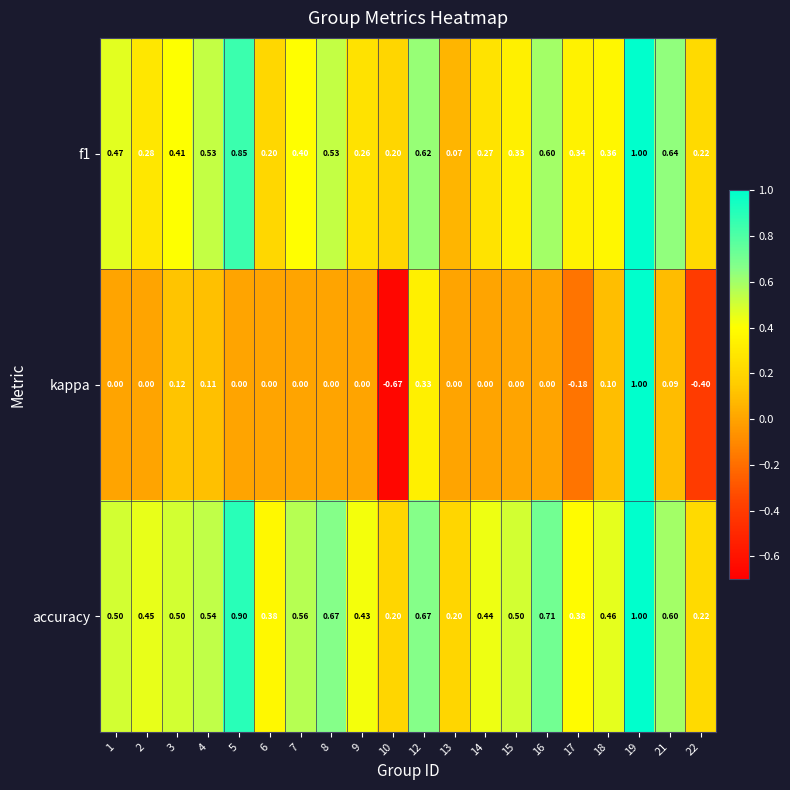

Which series has the largest range (max minus min)?

kappa